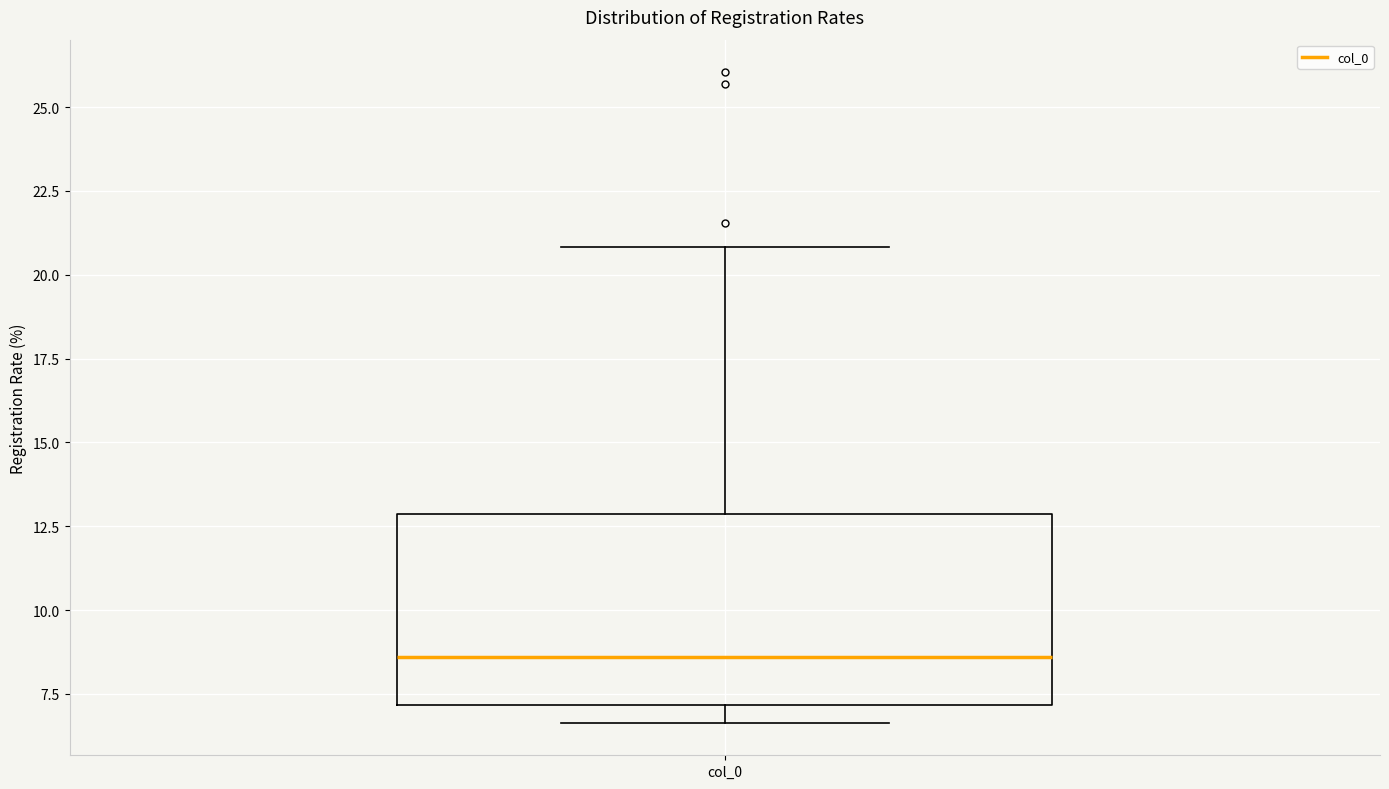

Transcribe this box plot: give where the median line is, the range the box spans, and where the two whiskers end, as read against the y-axis. The values are not printed on the chart, so give them approximately, as read against the axis.

median 8.5, box 7.0 to 13.0, whiskers 6.5 to 21.0